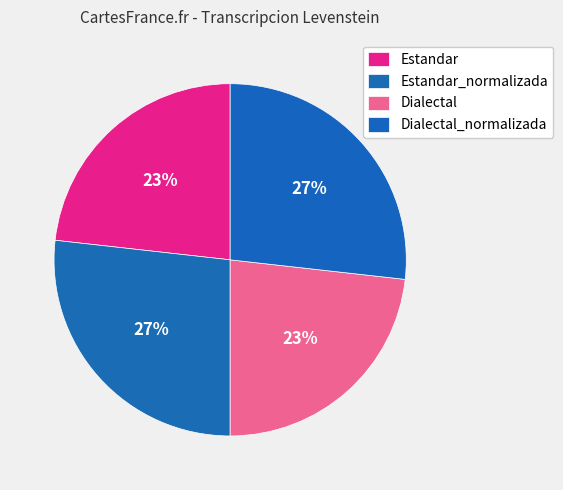

What is the largest slice in the pie chart?

Estandar_normalizada